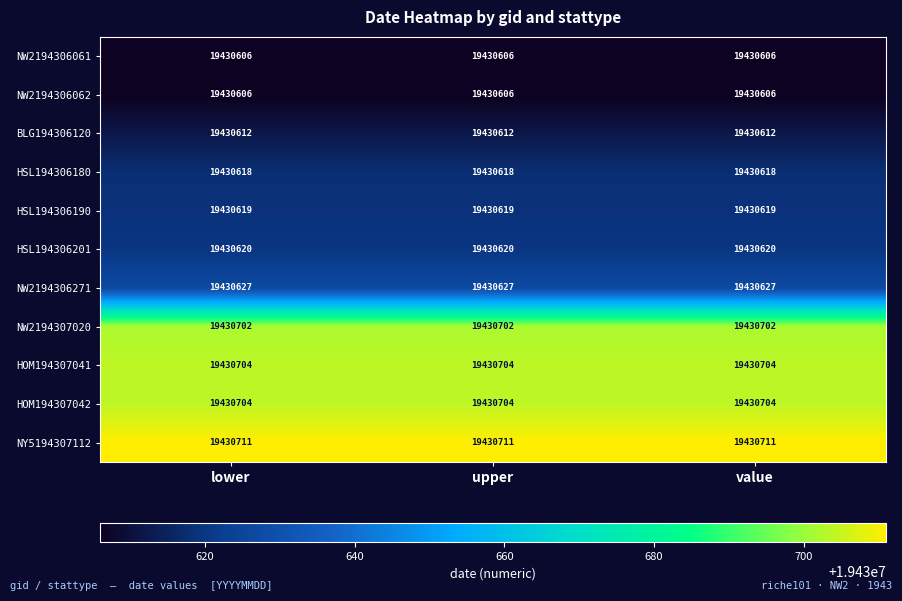

What value does the NW2194306062 series have at value?

19430606